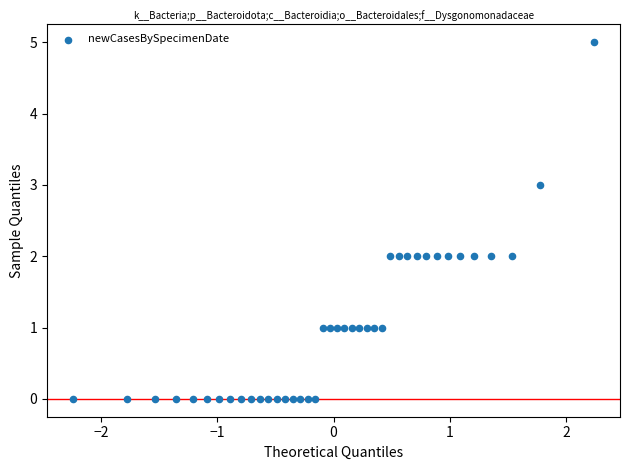

What is the range of Y values (max minus min)?

5